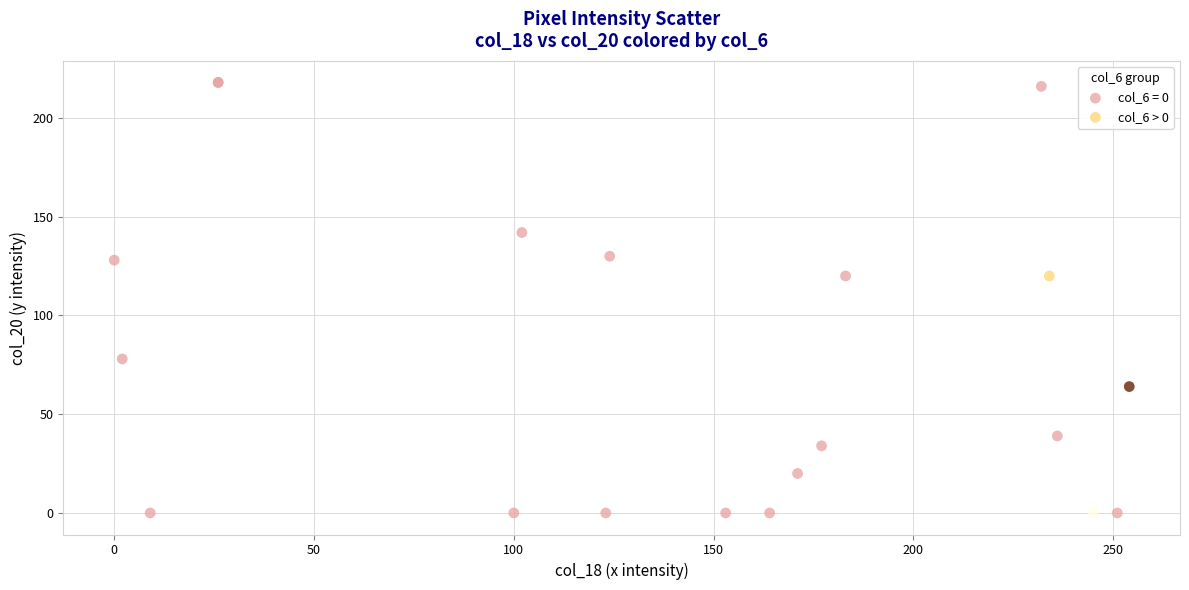

Which series has the widest spread of Y values?

col_6 = 0